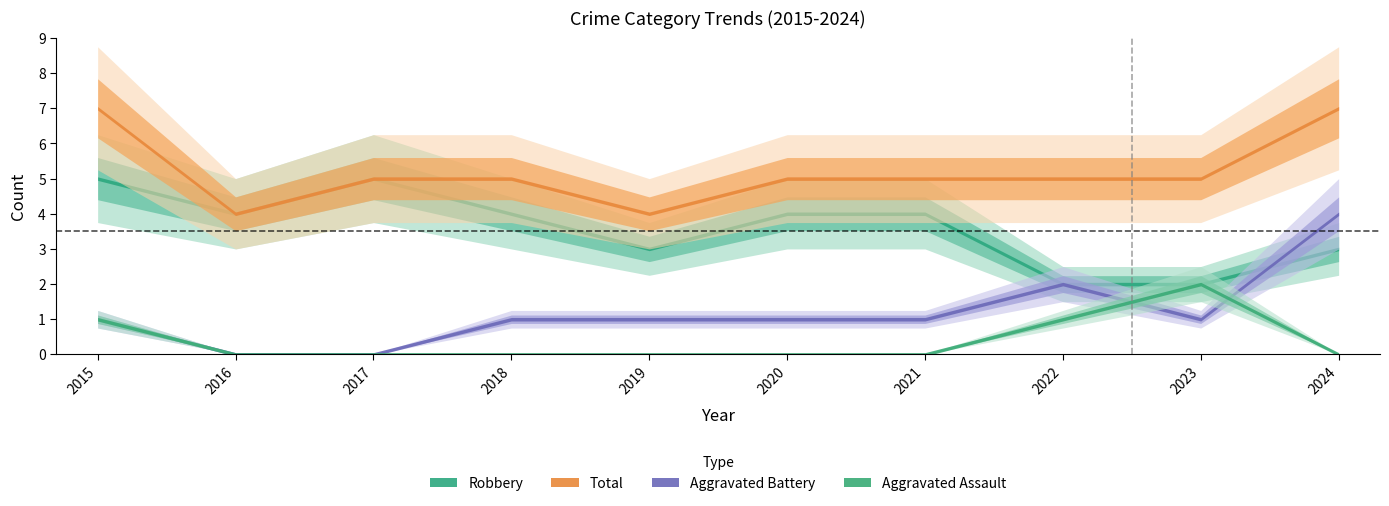

Rank the series by their maximum value, from lowest to highest.

Aggravated Assault, Aggravated Battery, Robbery, Total